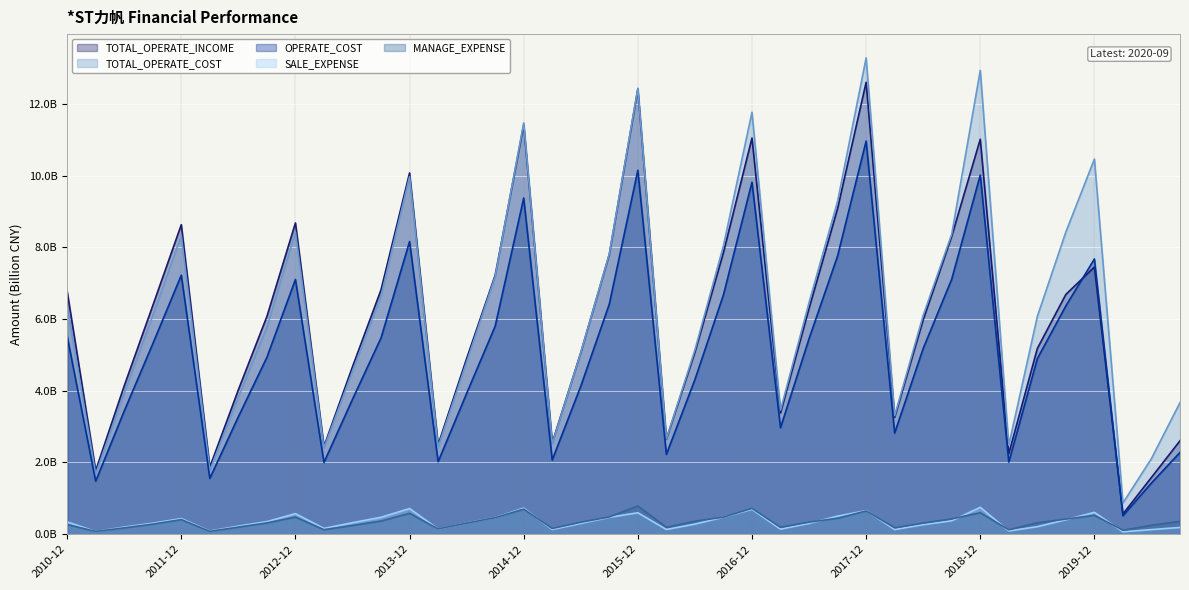

What is the difference between the highest and lowest values at 2018-09?

8.0